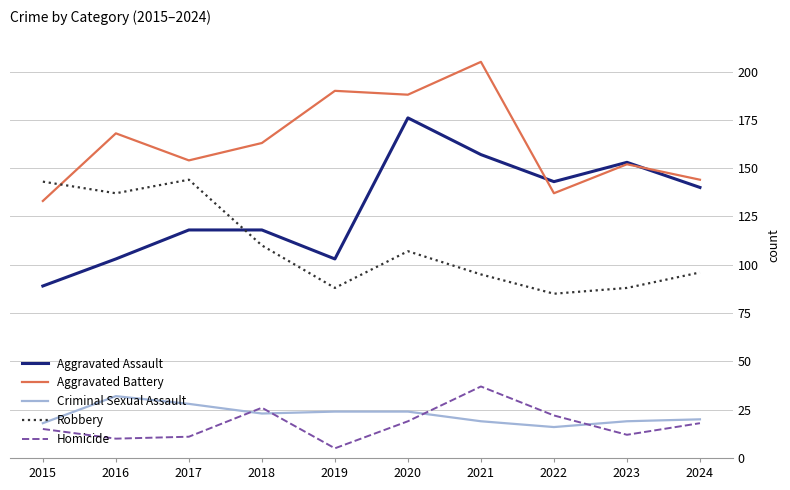

The Aggravated Assault series shows 103 at 2016. True or false?

True